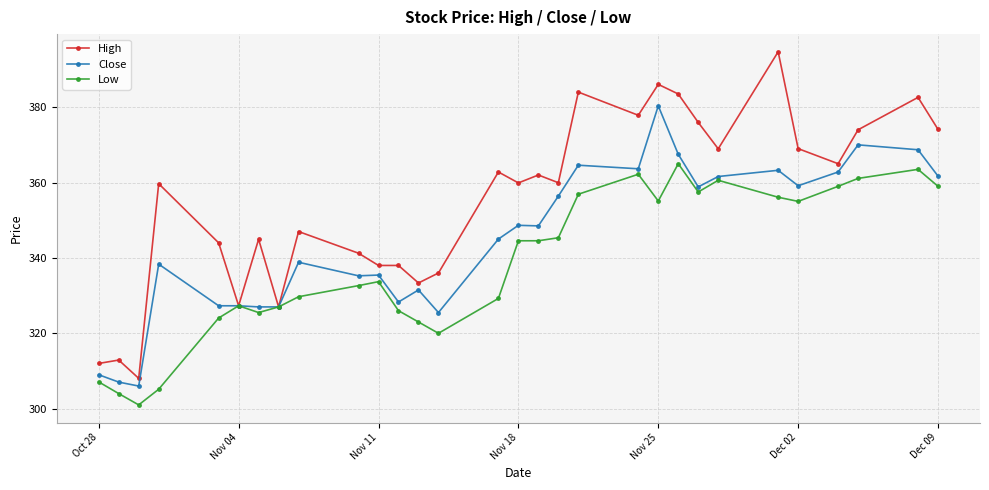

What is the lowest value of the Low series?

301.0